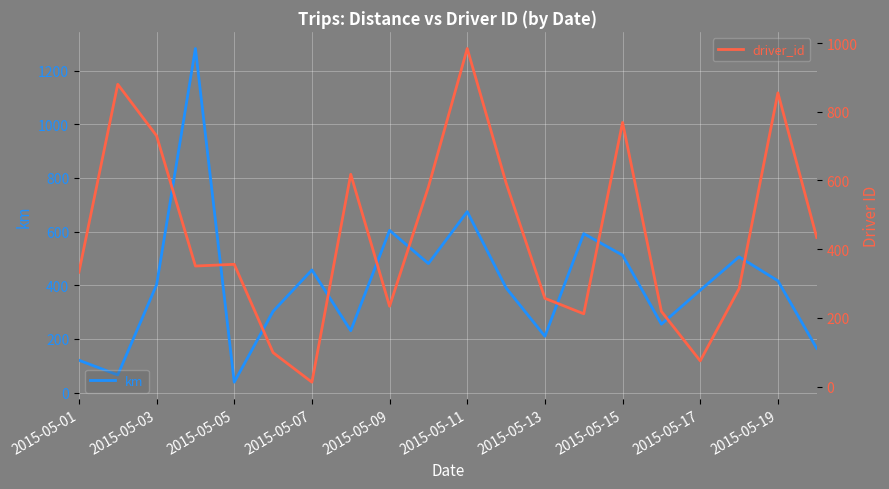

How many lines are shown in the chart?

2